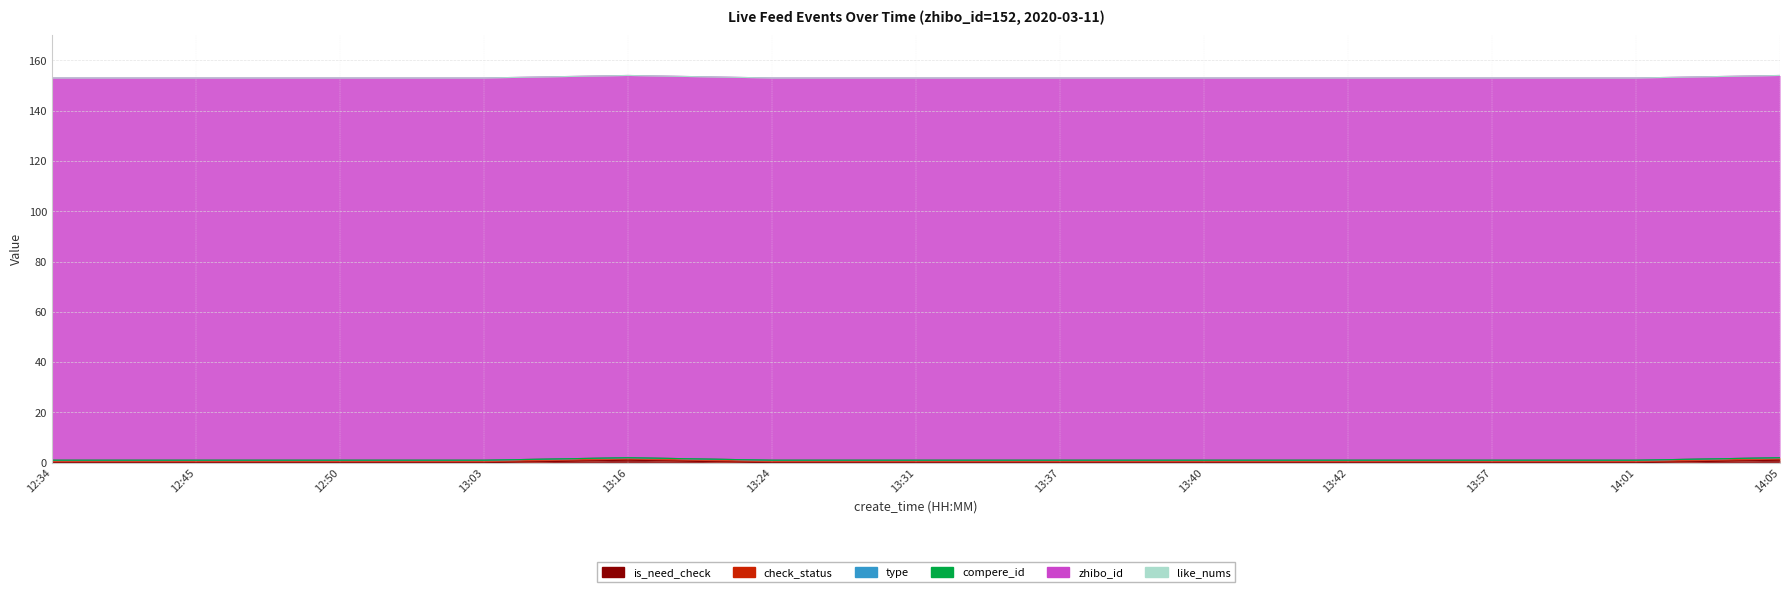

True or false: type has more than 0 points higher than both neighbors.

False